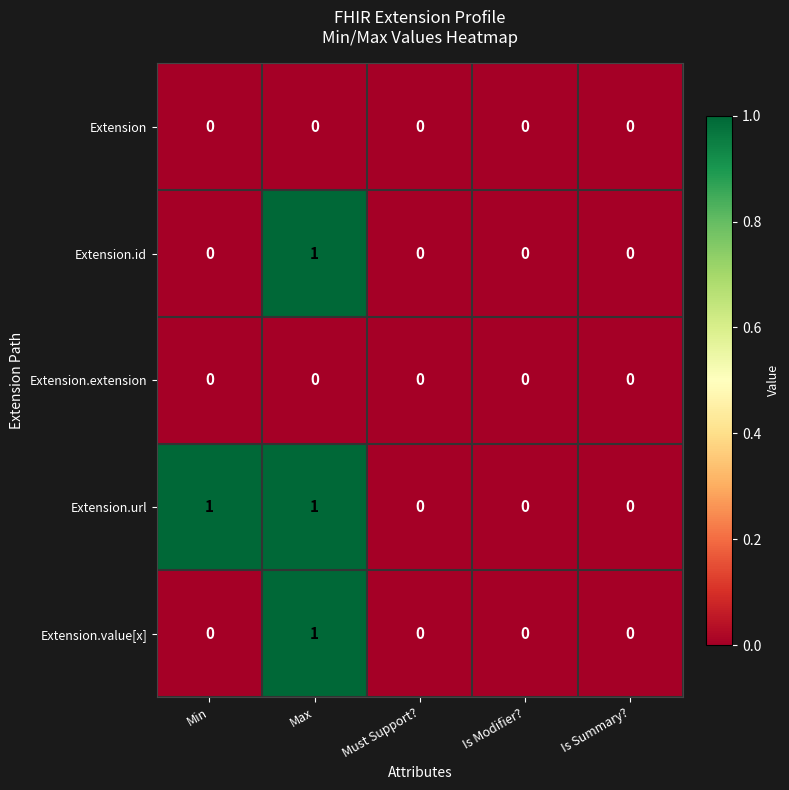

Is it true that Extension.value[x] equals 0 at Must Support??

True